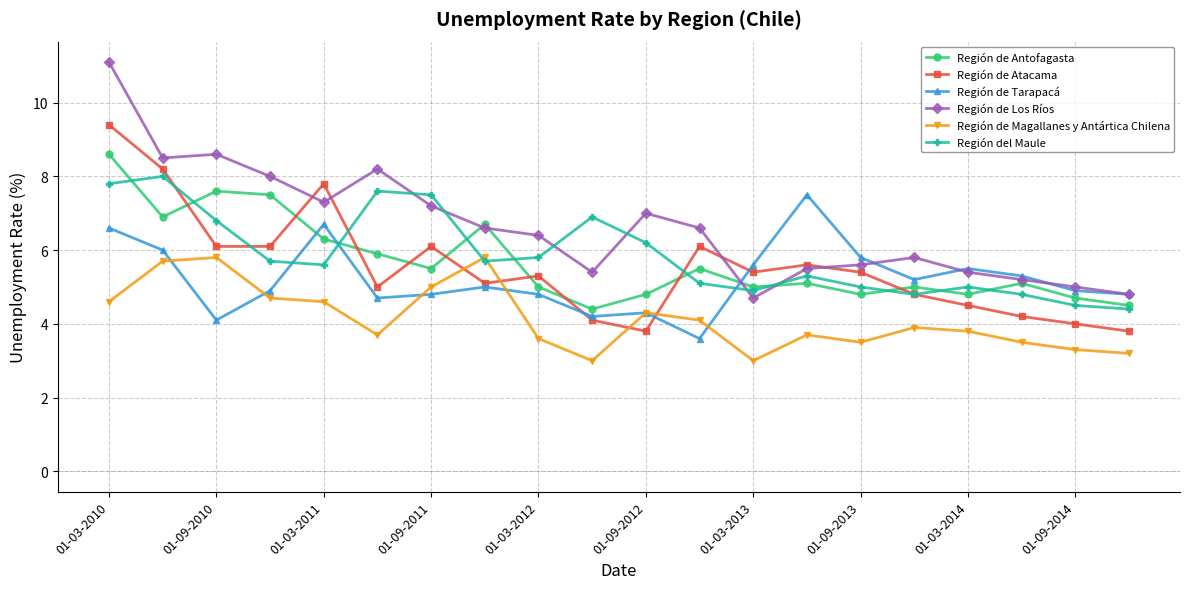

True or false: Región del Maule and Región de Antofagasta intersect in this chart.

True